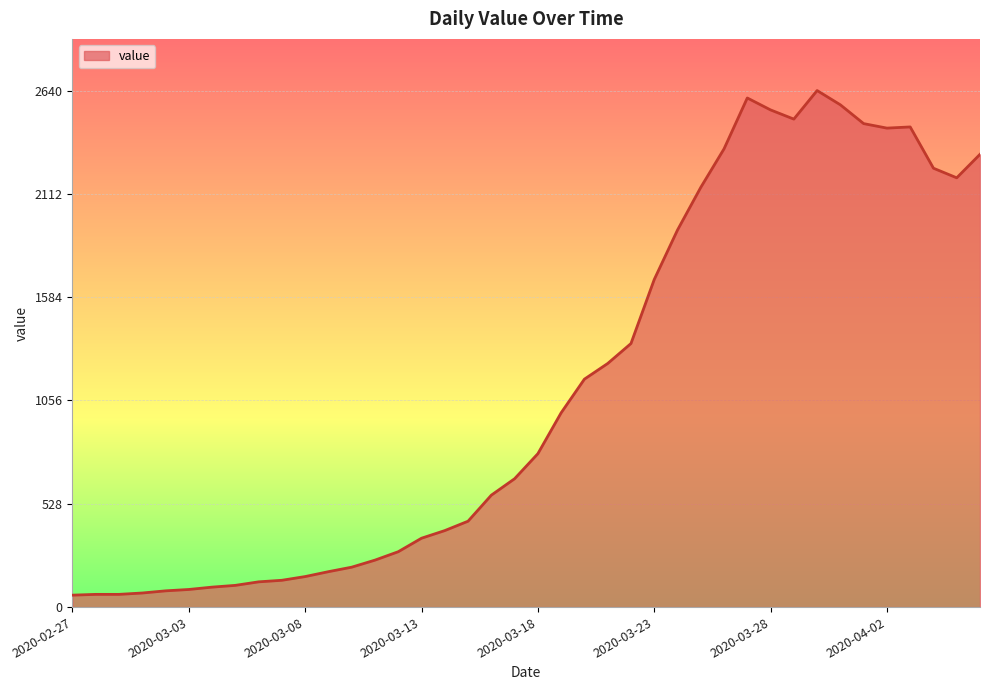

Does the chart display data point markers on the line(s)?

No